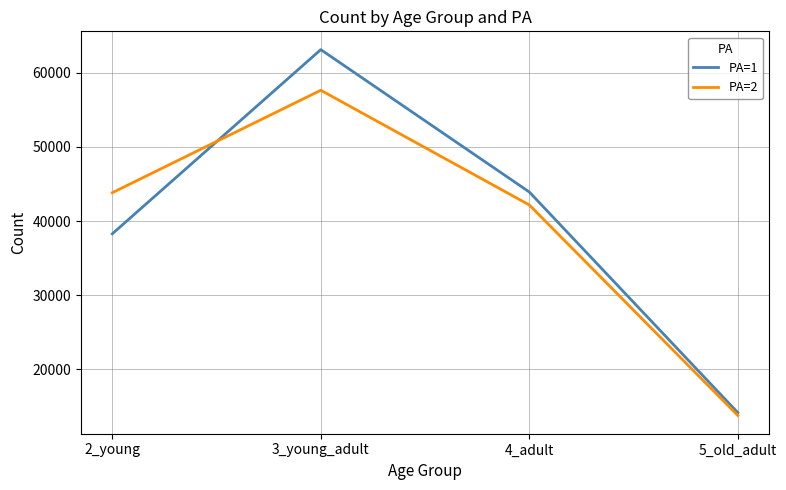

Rank the categories by PA=2 value from lowest to highest.

5_old_adult, 4_adult, 2_young, 3_young_adult